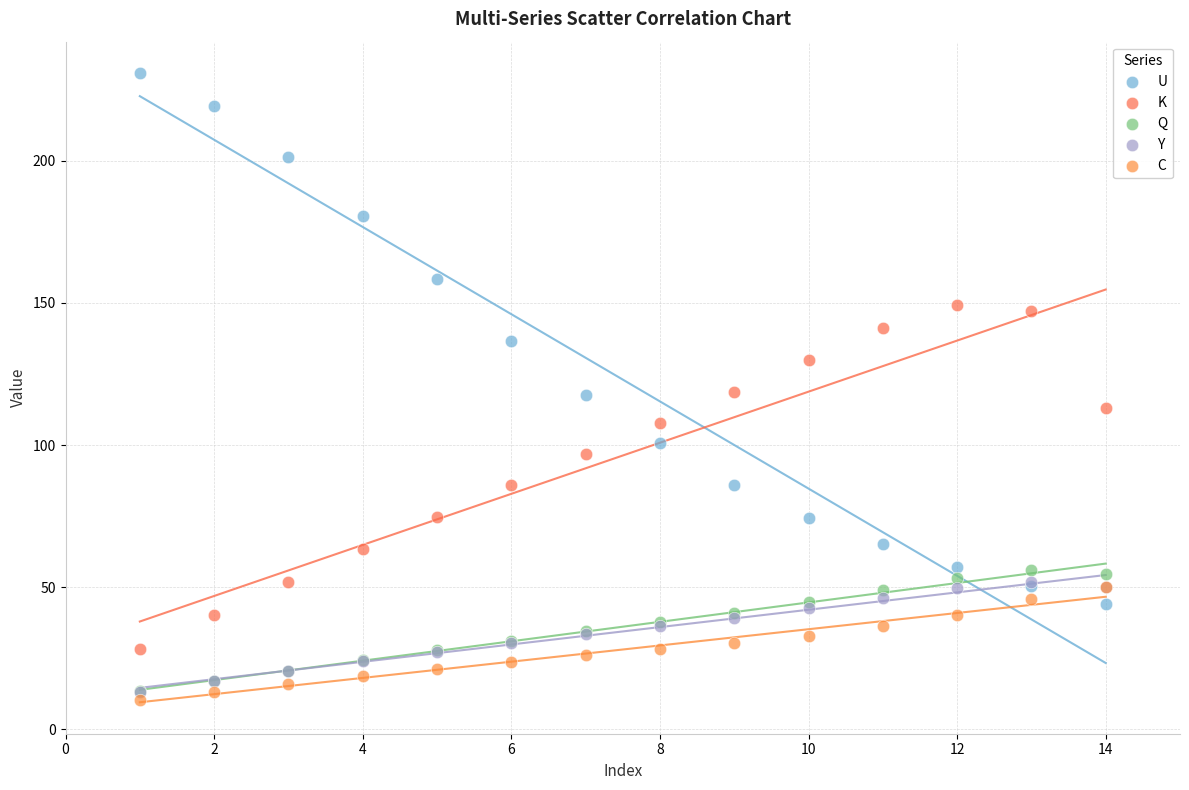

Which series reaches the maximum Y coordinate?

U